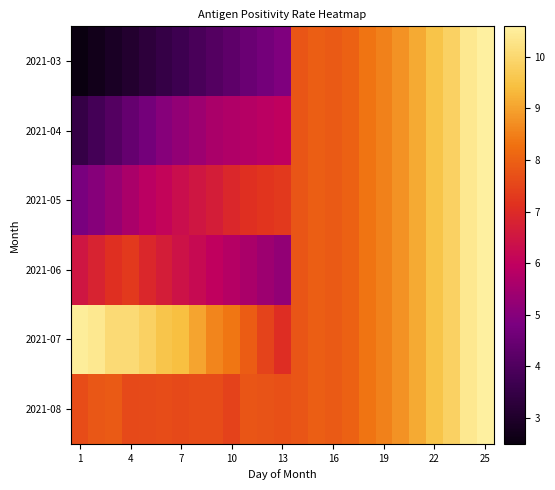

Reading left to right, transcribe all the data shown in this chart.

2021-03: 2.5	2.7	2.9	3.1	3.3	3.5	3.7	3.9	4.1	4.3	4.5	4.7	4.9	7.8	8.0	7.9	8.0	8.3	8.5	8.8	9.1	9.5	9.8	10.4	10.6
2021-04: 3.5	3.8	4.1	4.4	4.7	5.0	5.2	5.4	5.6	5.7	5.8	5.9	6.0	7.8	8.0	7.9	8.0	8.3	8.5	8.8	9.1	9.5	9.8	10.4	10.6
2021-05: 4.8	5.0	5.3	5.6	5.9	6.1	6.3	6.5	6.7	6.9	7.1	7.2	7.3	7.8	8.0	7.9	8.0	8.3	8.5	8.8	9.1	9.5	9.8	10.4	10.6
2021-06: 6.5	6.8	7.1	7.3	6.9	6.7	6.4	6.2	6.0	5.8	5.6	5.4	5.2	7.8	8.0	7.9	8.0	8.3	8.5	8.8	9.1	9.5	9.8	10.4	10.6
2021-07: 10.5	10.4	10.1	10.1	9.9	9.6	9.4	9.0	8.6	8.4	7.9	7.5	7.1	7.8	8.0	7.9	8.0	8.3	8.5	8.8	9.1	9.5	9.8	10.4	10.6
2021-08: 7.6	7.8	7.9	7.6	7.6	7.6	7.6	7.7	7.6	7.5	7.8	7.8	7.7	7.8	8.0	7.9	8.0	8.3	8.5	8.8	9.1	9.5	9.8	10.4	10.6